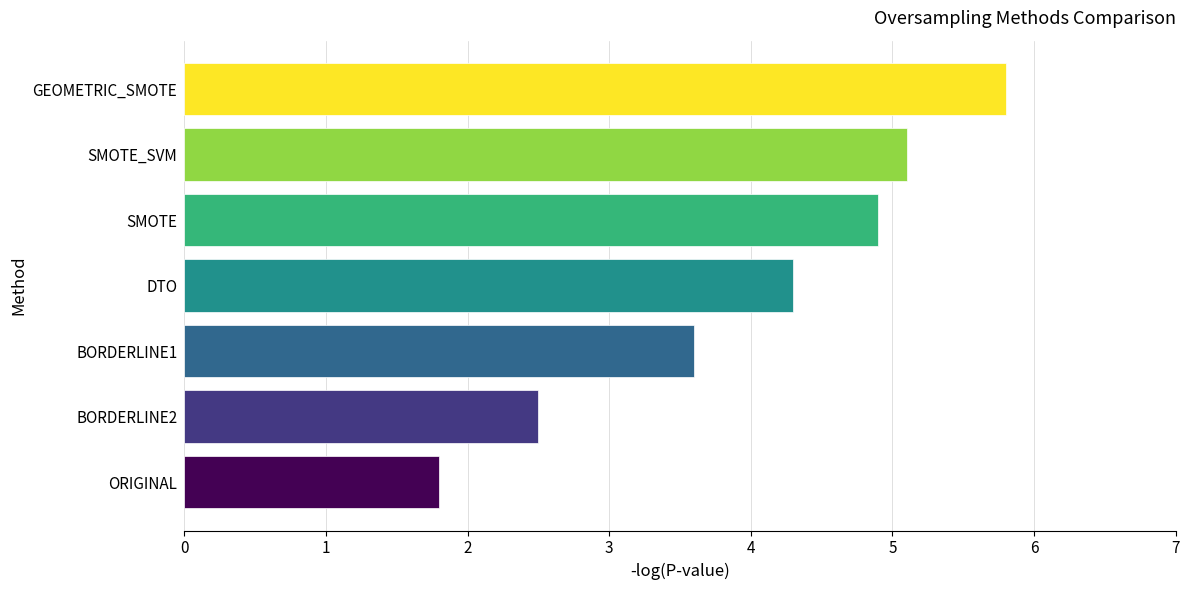

What is the sum of all values?

28.0